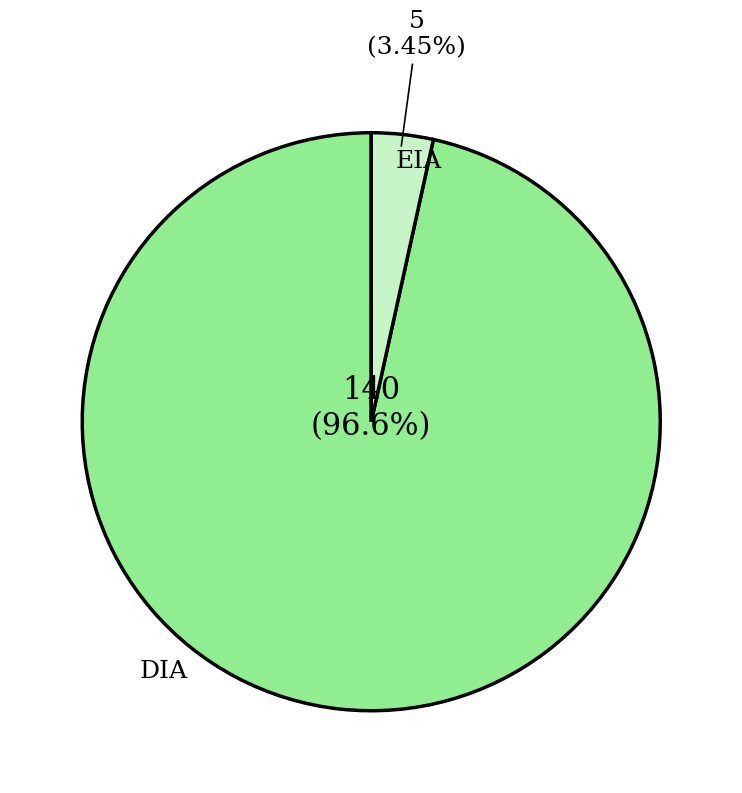

Rank the categories by value from lowest to highest.

EIA, DIA